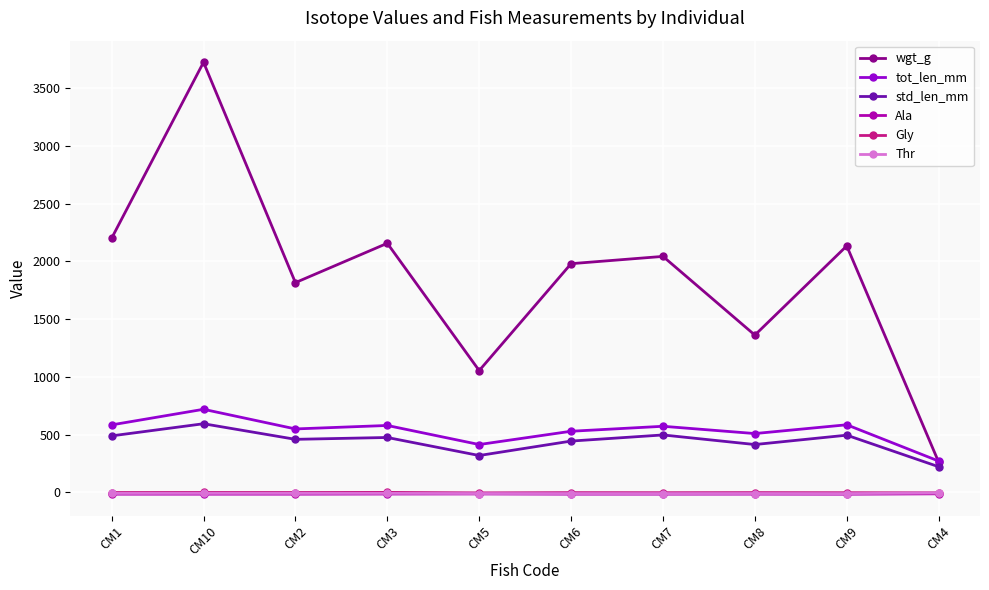

At which label does Ala first exceed -14?

CM3